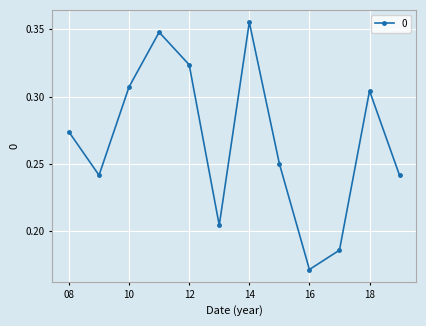

True or false: there are more than 0 points higher than both neighbors.

True